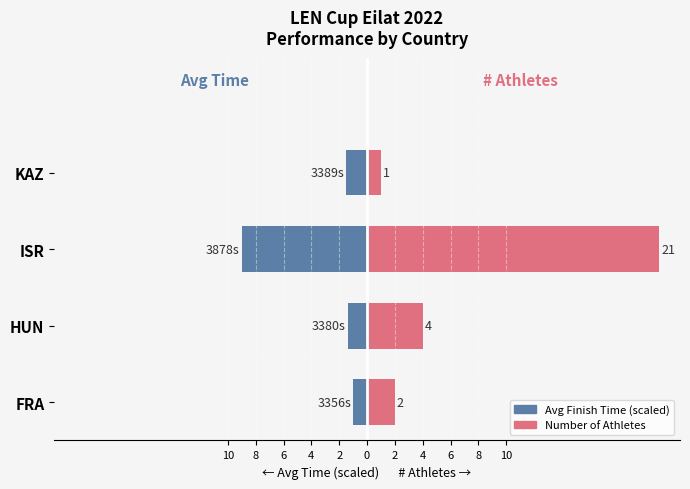

What is the greatest value displayed?

21.0